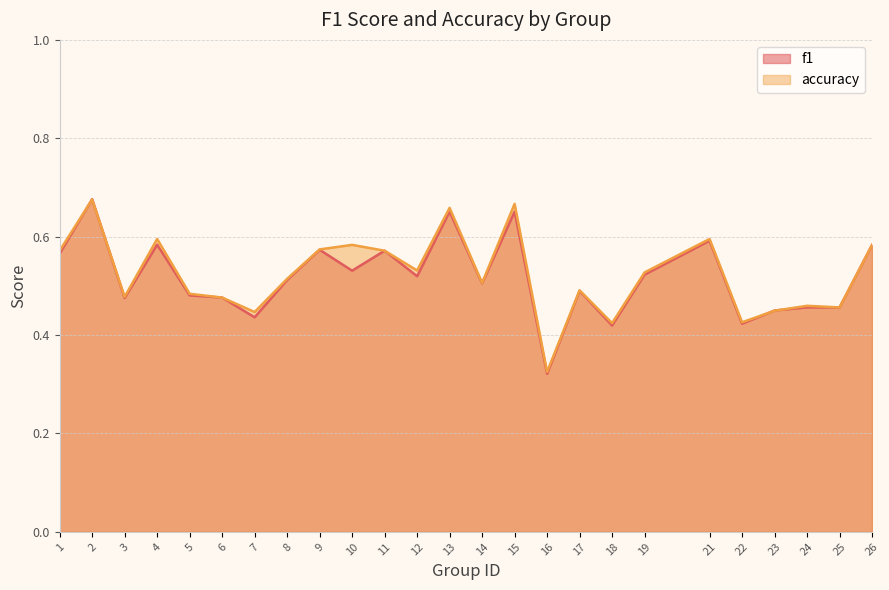

What is the maximum value for f1?

0.7